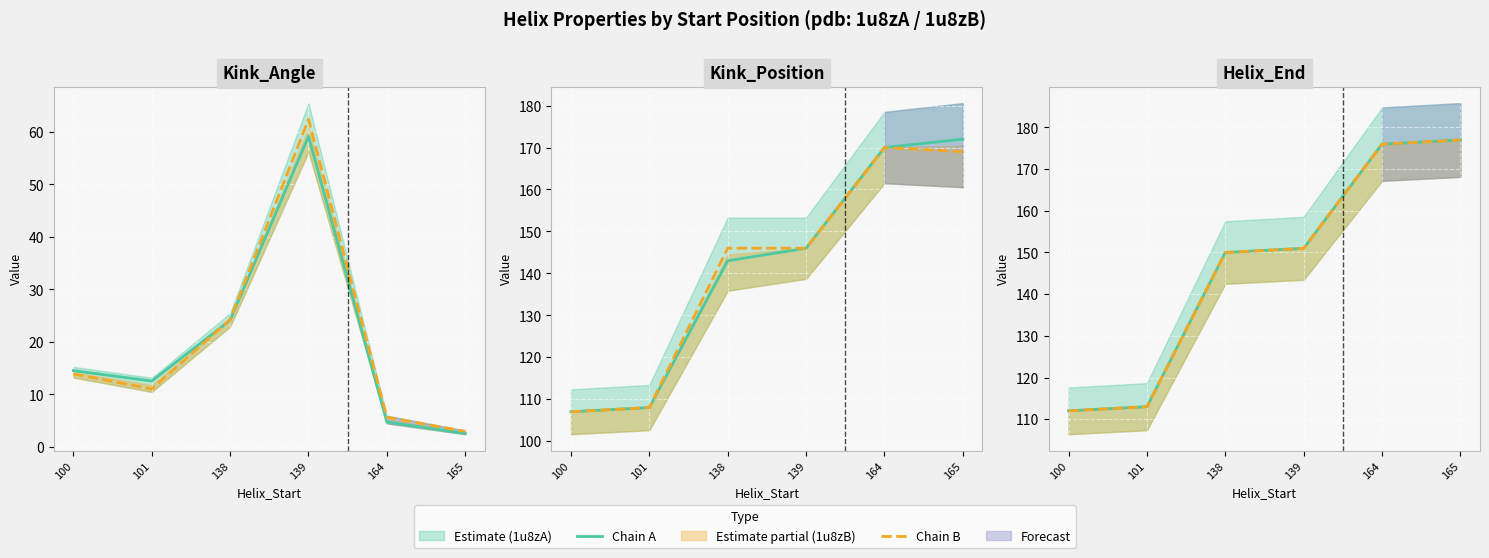

At how many categories does at least one series exceed 171?

2